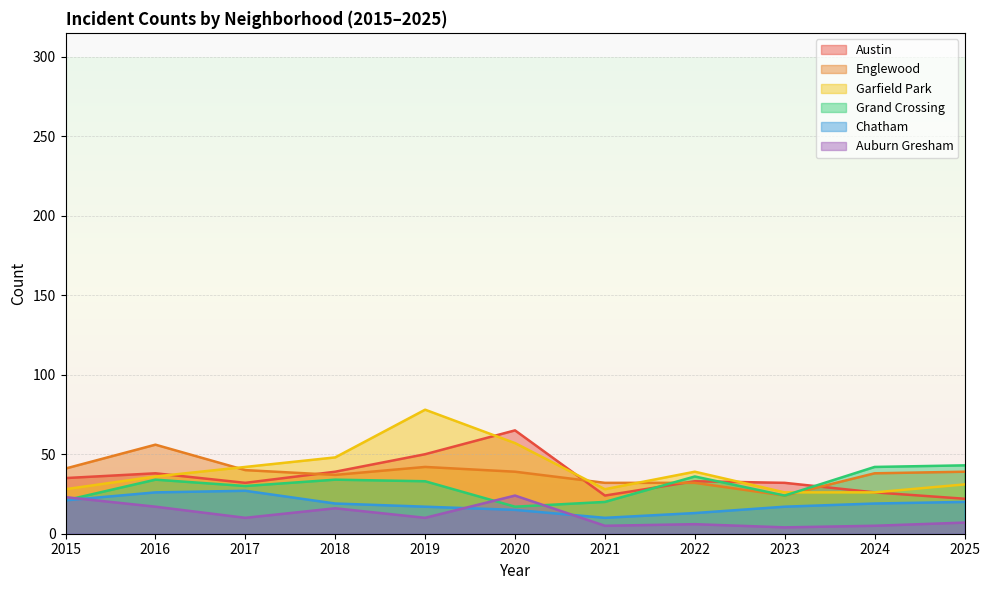

True or false: Chatham and Austin intersect in this chart.

False